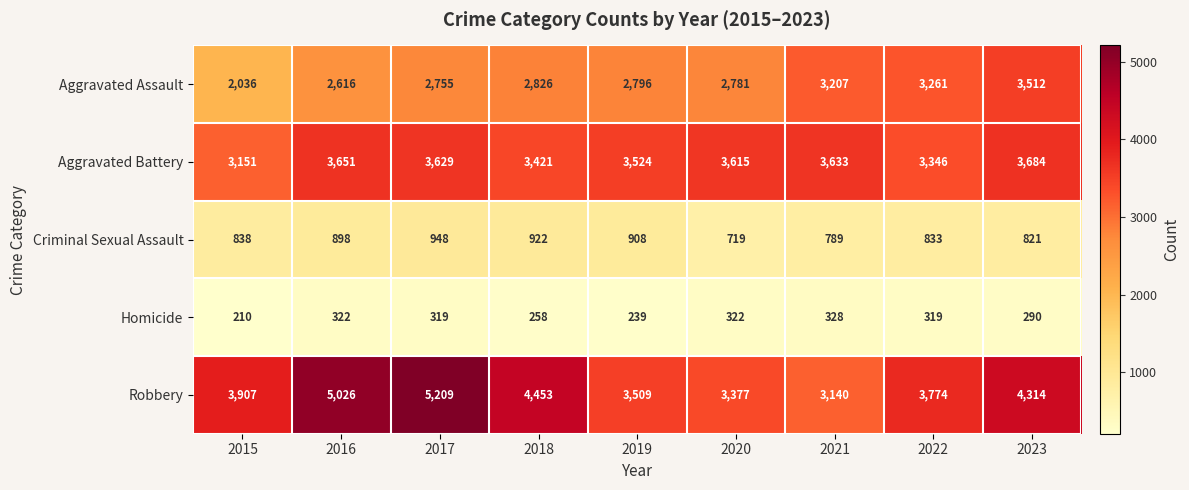

What is the difference between the Robbery values at 2020 and 2023?

937